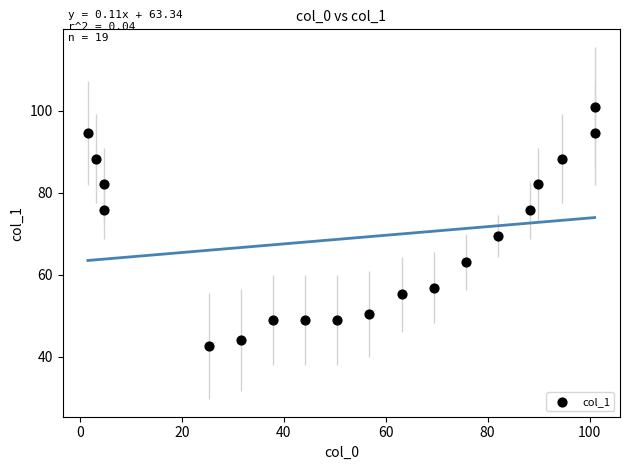

What is the range of X values (max minus min)?

99.4